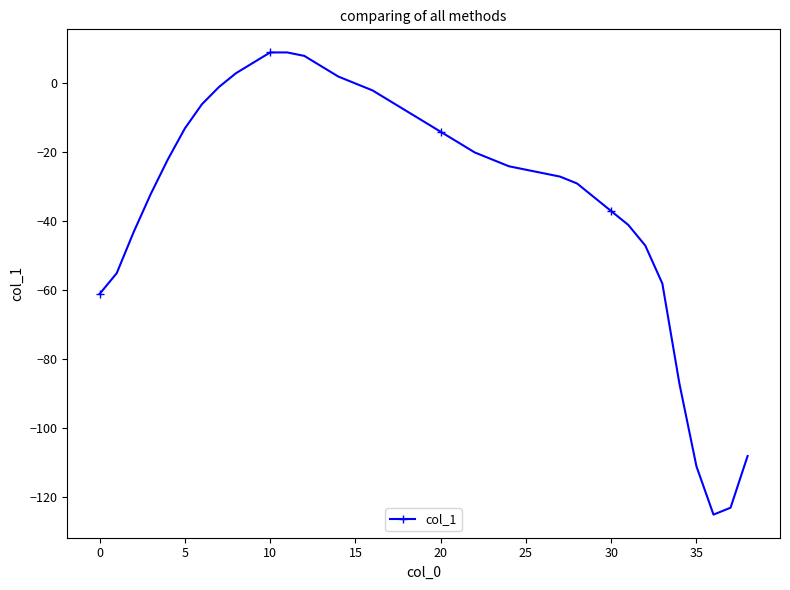

What is the sum of all values?

-1191